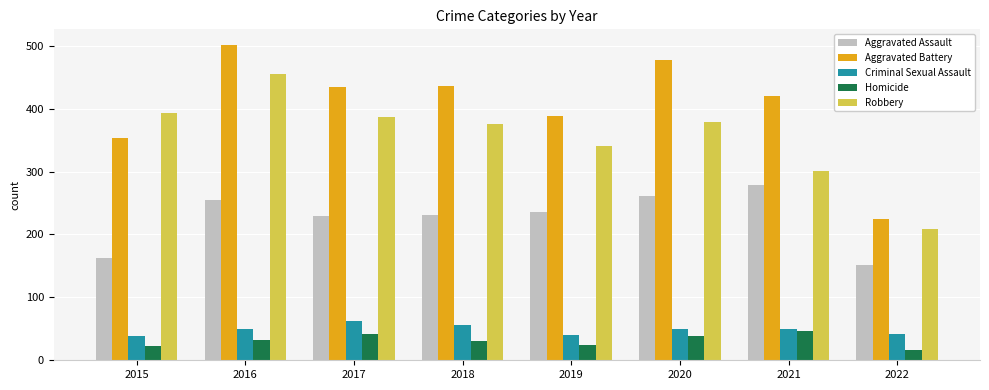

How many groups of bars are there?

8